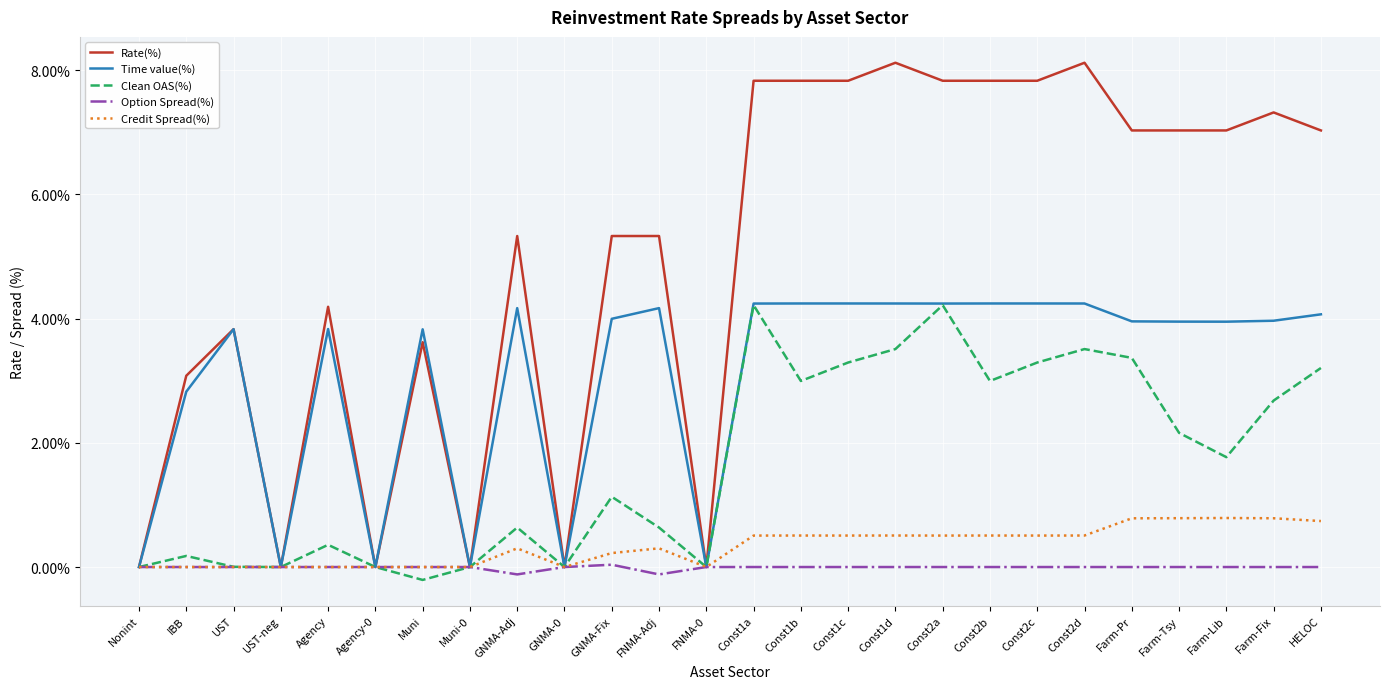

Which series has the largest total across all categories?

Rate(%)